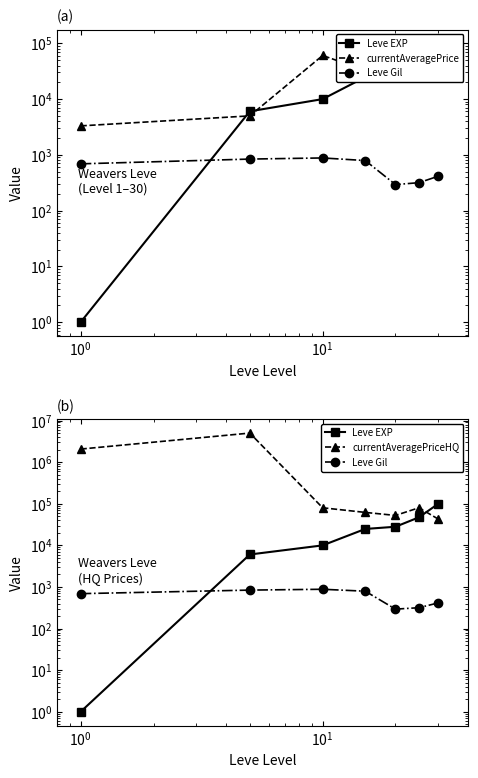

Which series has the widest spread of values?

currentAveragePriceHQ